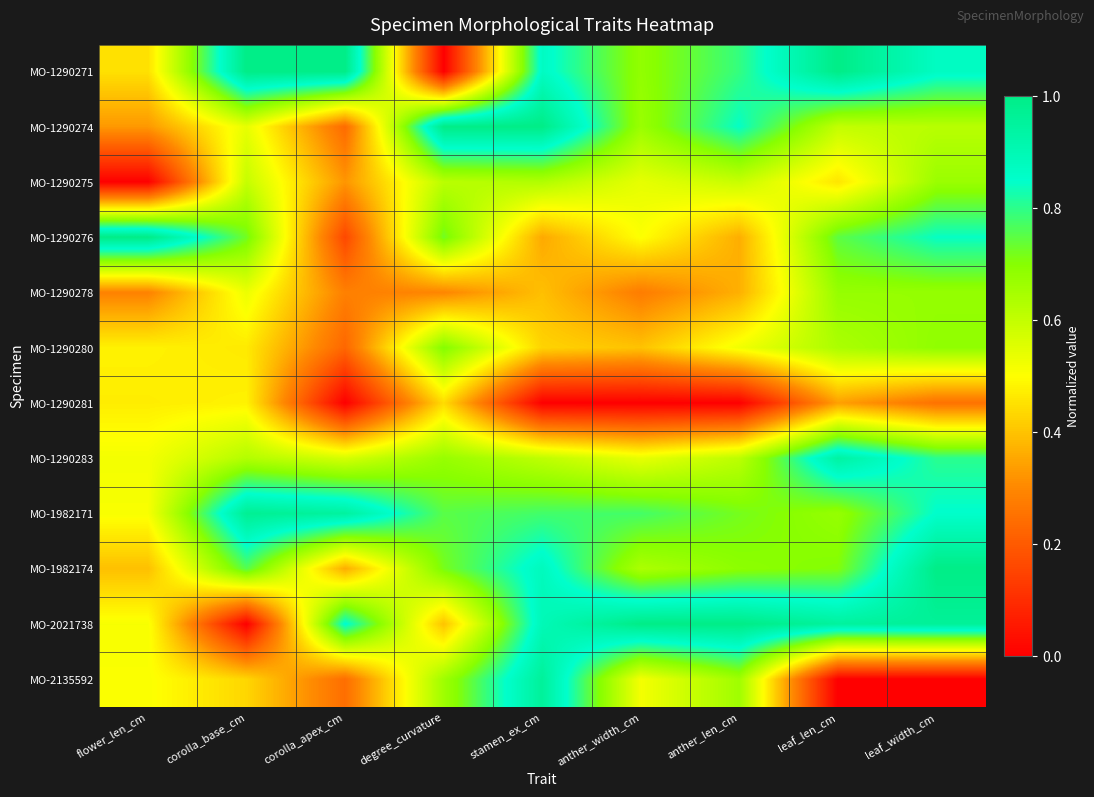

Between stamen_ex_cm and corolla_apex_cm, which is larger?

corolla_apex_cm